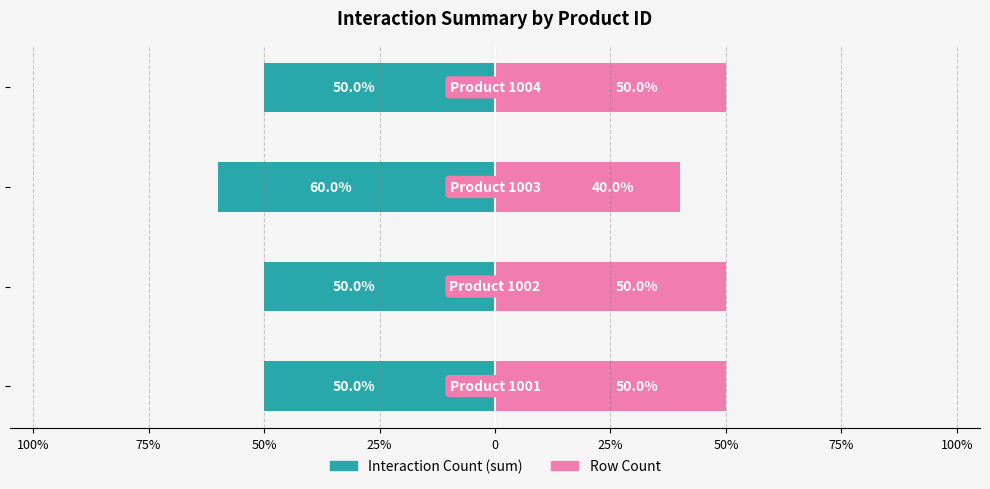

List the series in order of their overall mean, highest first.

Row Count, Interaction Count (sum)